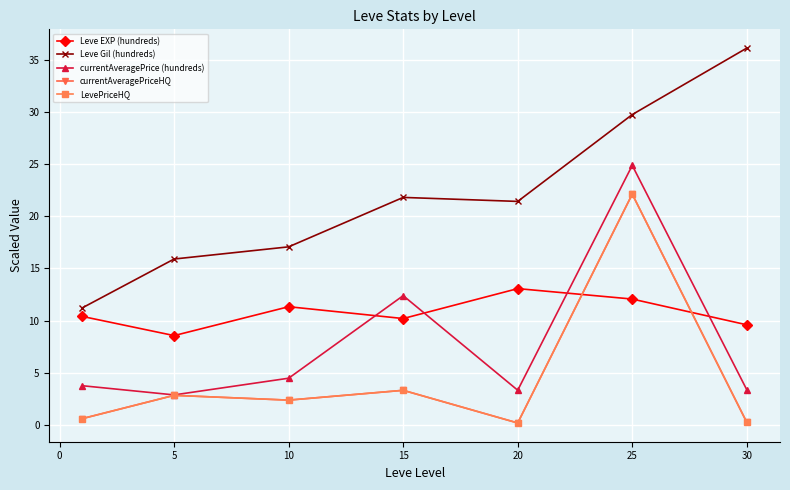

Does the chart have visible grid lines?

Yes